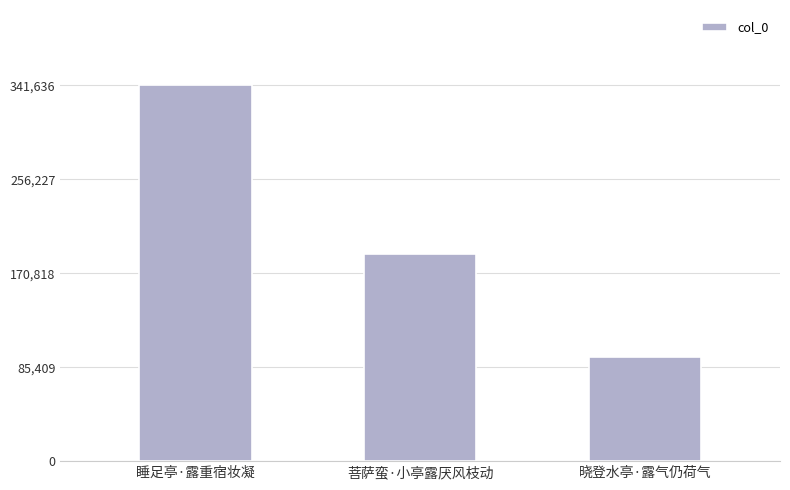

Is it true that the value at 晓登水亭·露气仍荷气 is 42086?

False